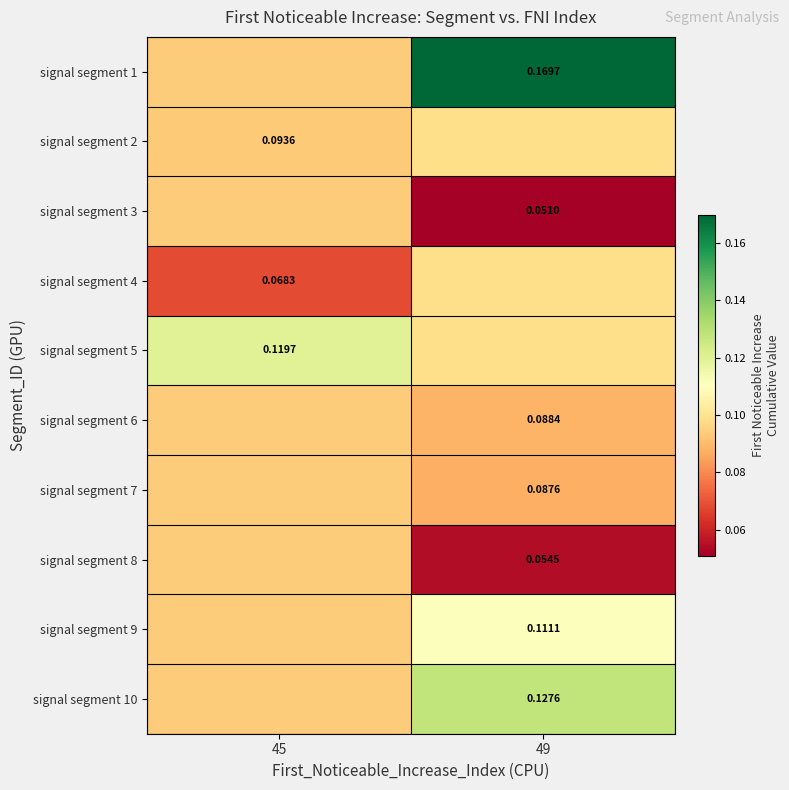

What is the minimum value shown in the chart?

0.1